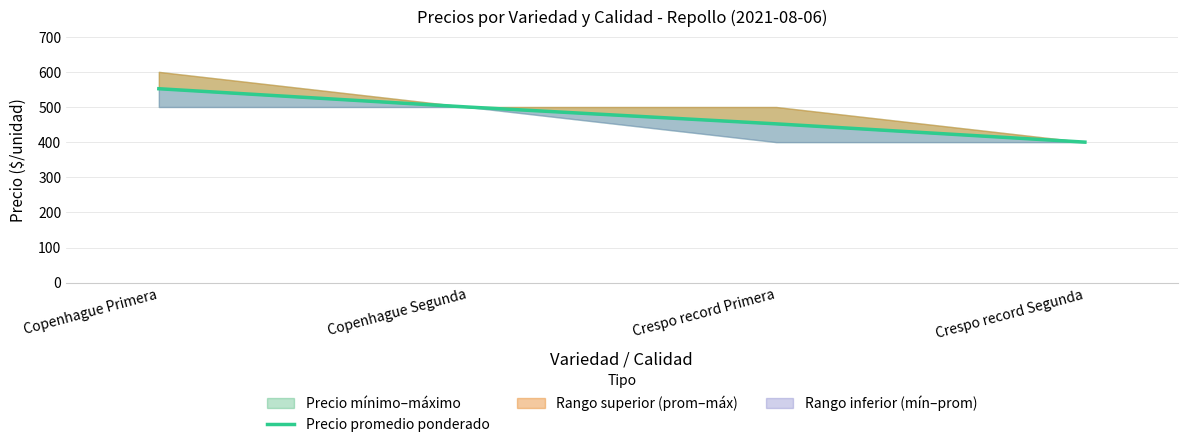

Where does the data first go above 500?

Copenhague Primera